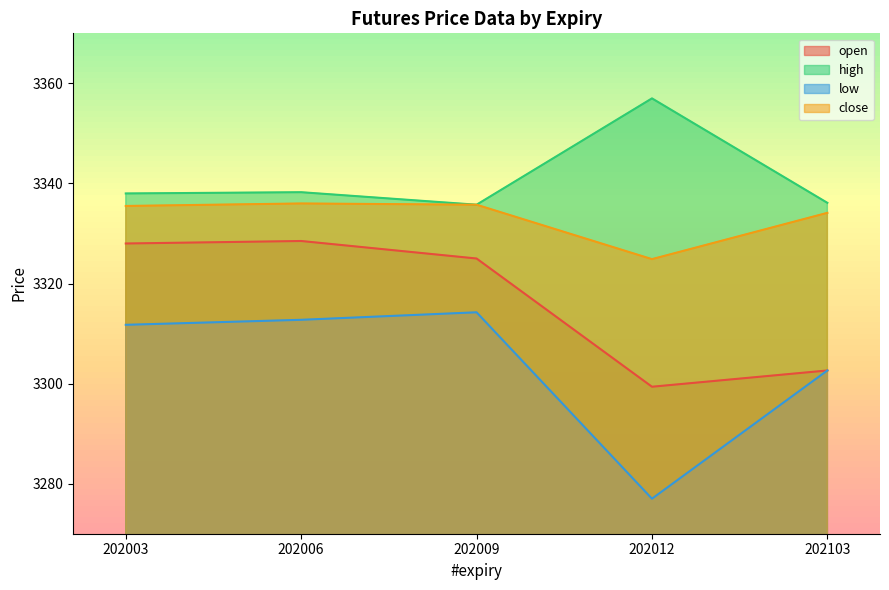

What is the difference between the highest and lowest values at 202009?

21.5